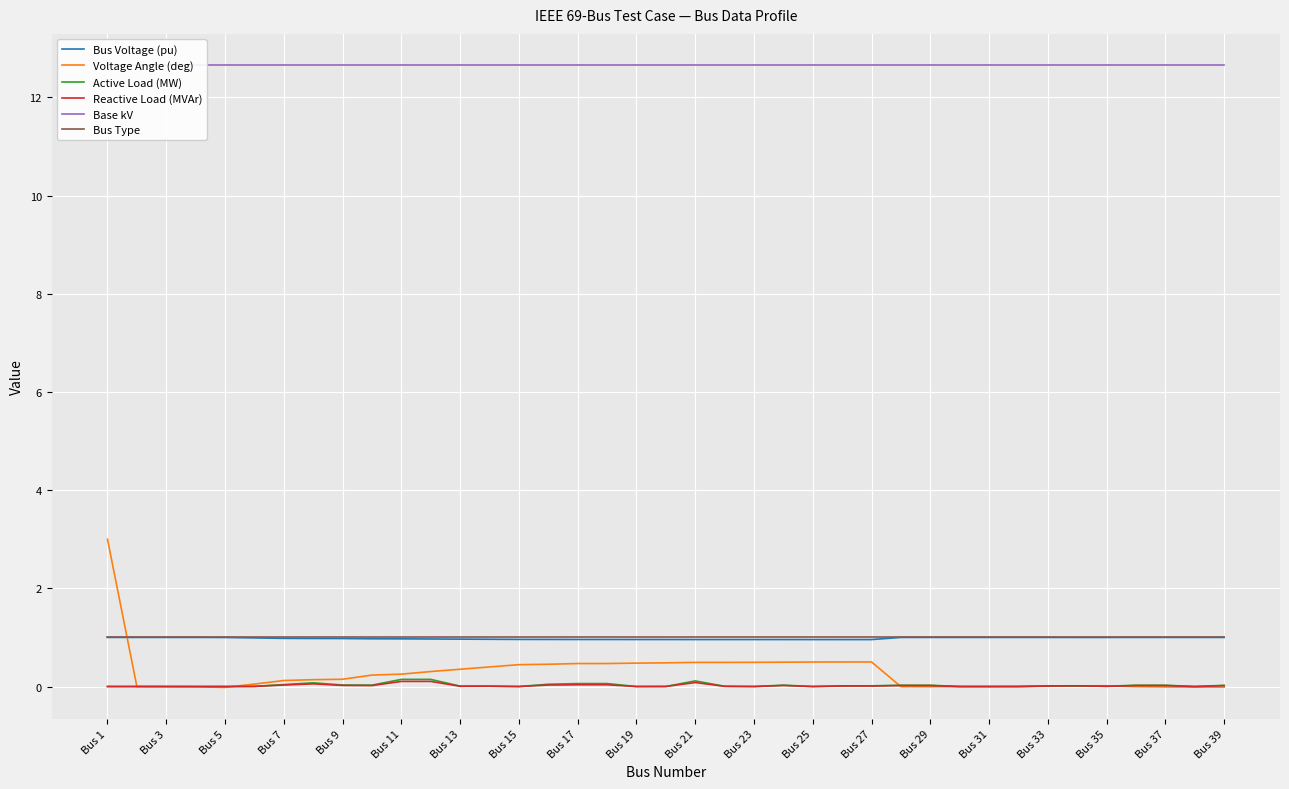

What is the highest value of the Bus Type series?

1.0